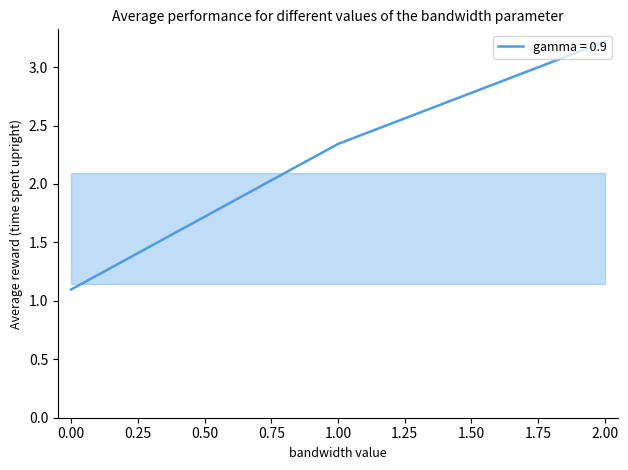

Rank the categories by value from lowest to highest.

0.00, 1.00, 2.00